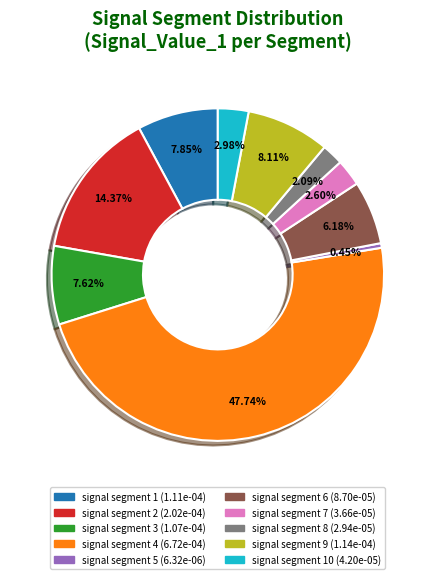

Is there any slice that represents more than half of the pie?

No